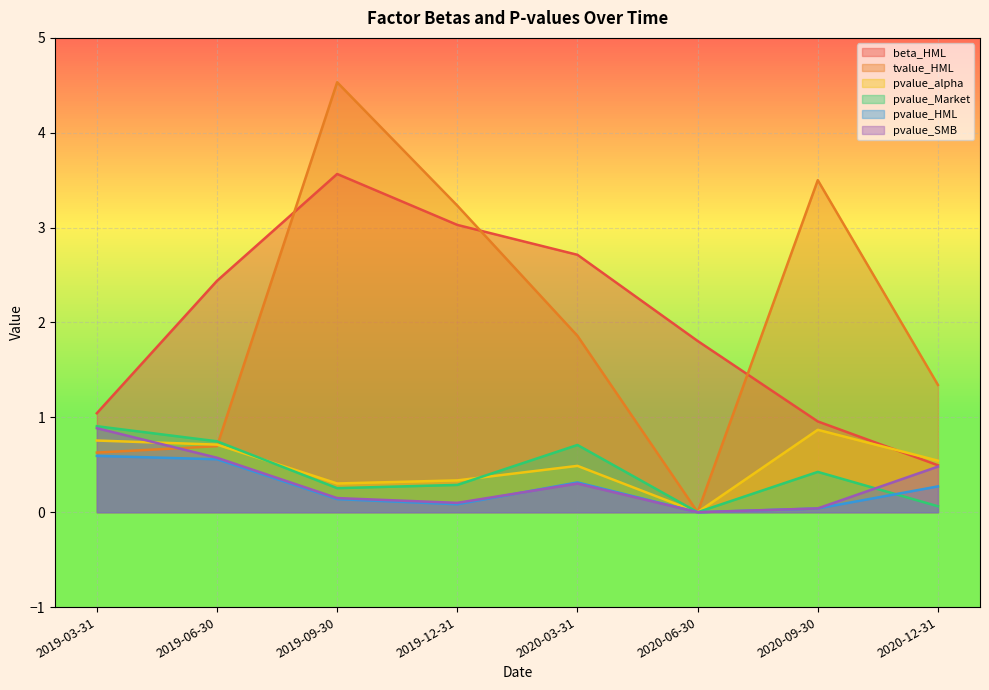

Between which two adjacent categories do pvalue_SMB and pvalue_alpha first intersect?

2019-03-31 and 2019-06-30